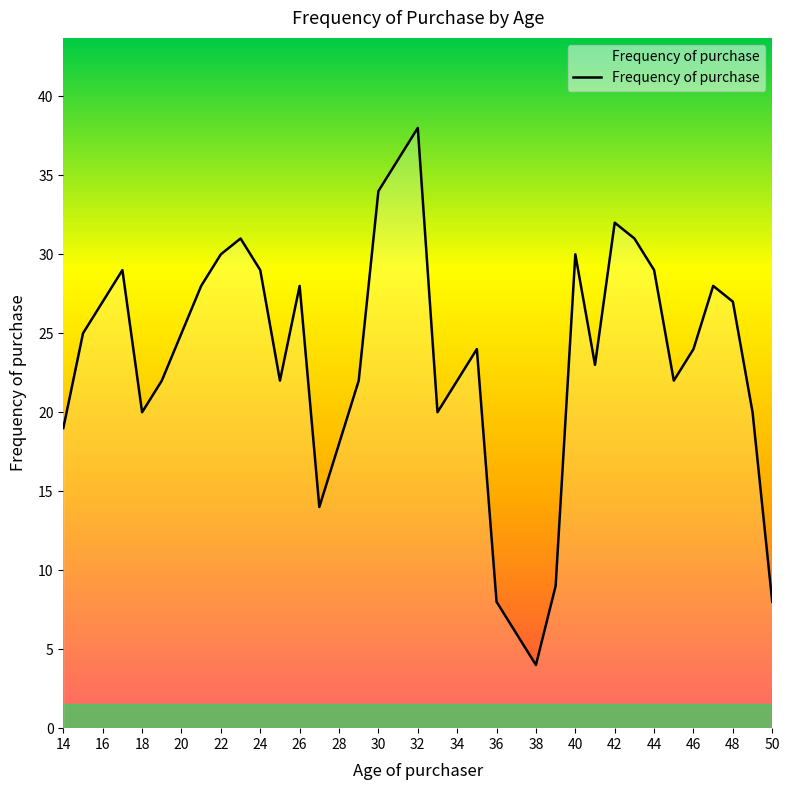

What is the greatest value displayed?

38